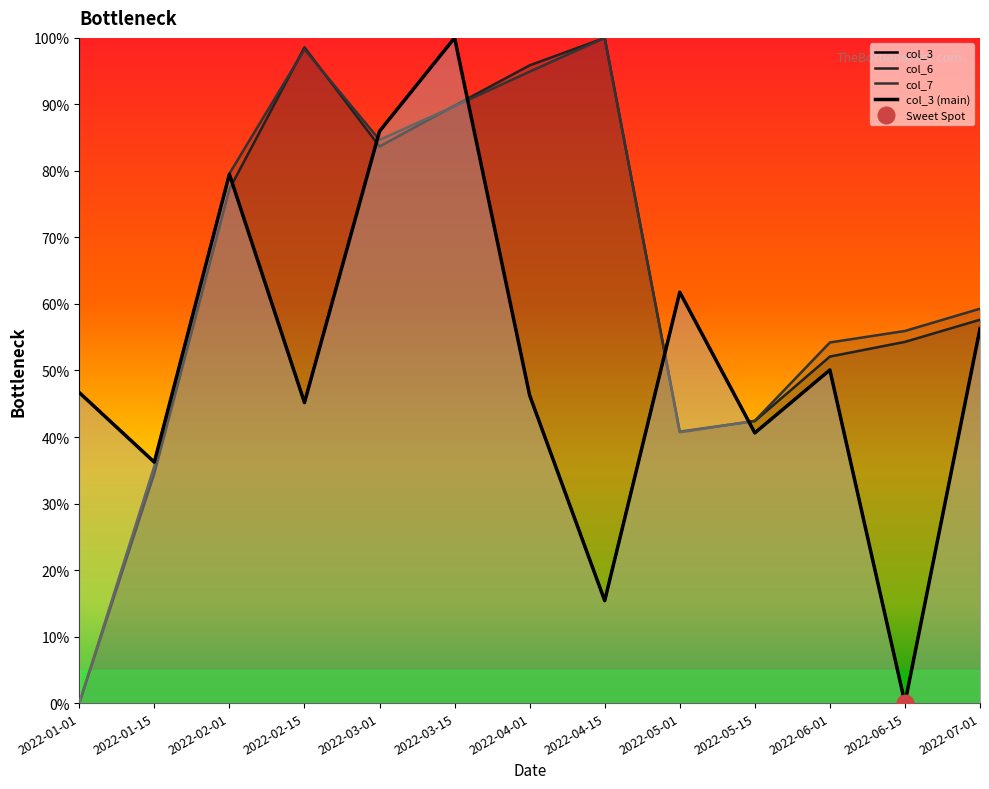

What value does the col_7 series have at 2022-04-01?

0.9